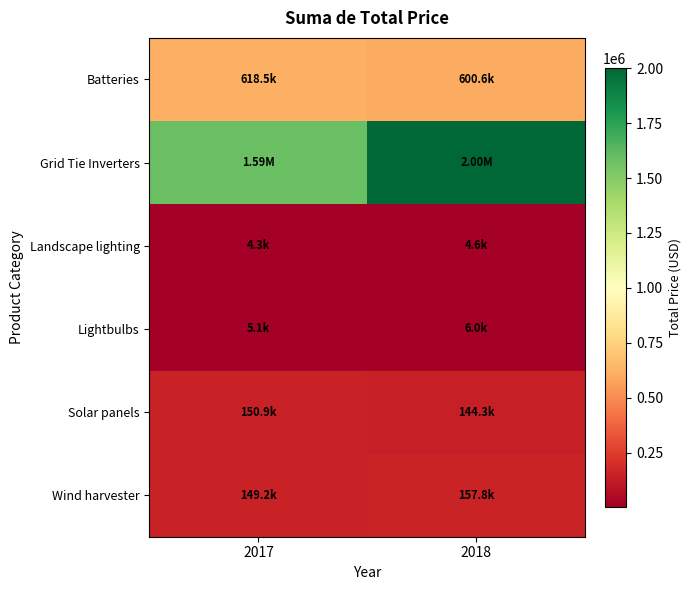

Between 2017 and 2018, which is larger?

2017